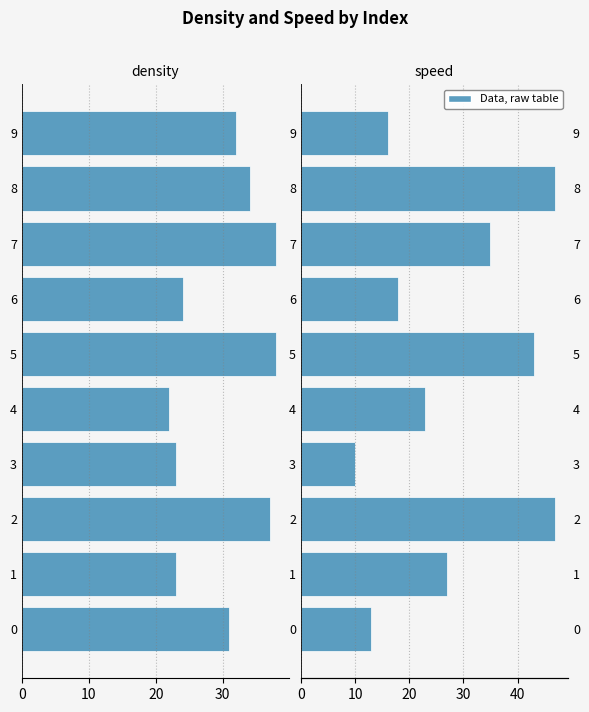

Between 1 and 2, which series saw the biggest shift?

speed